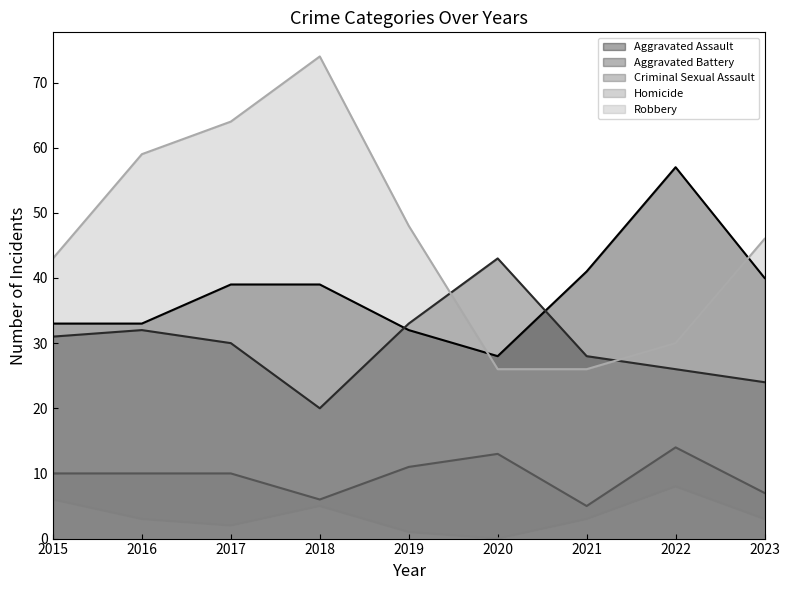

Which series has the largest range (max minus min)?

Robbery